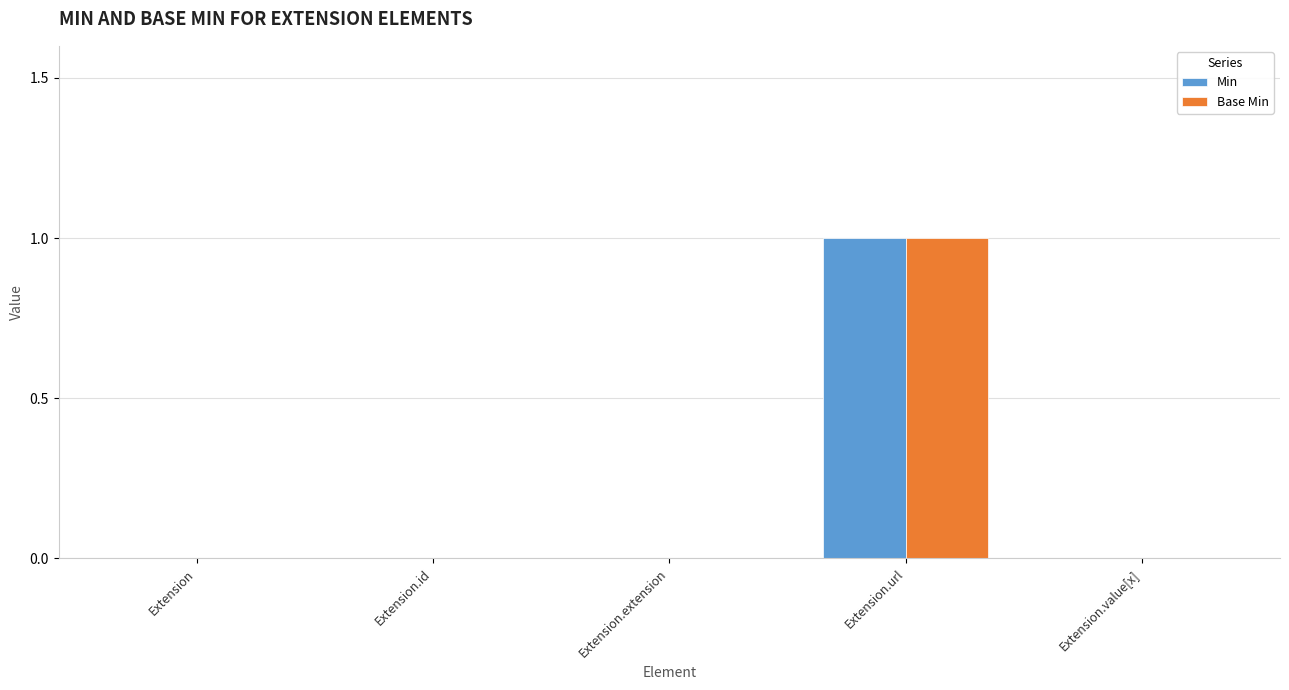

Is it true that Min equals 1 at Extension.id?

False